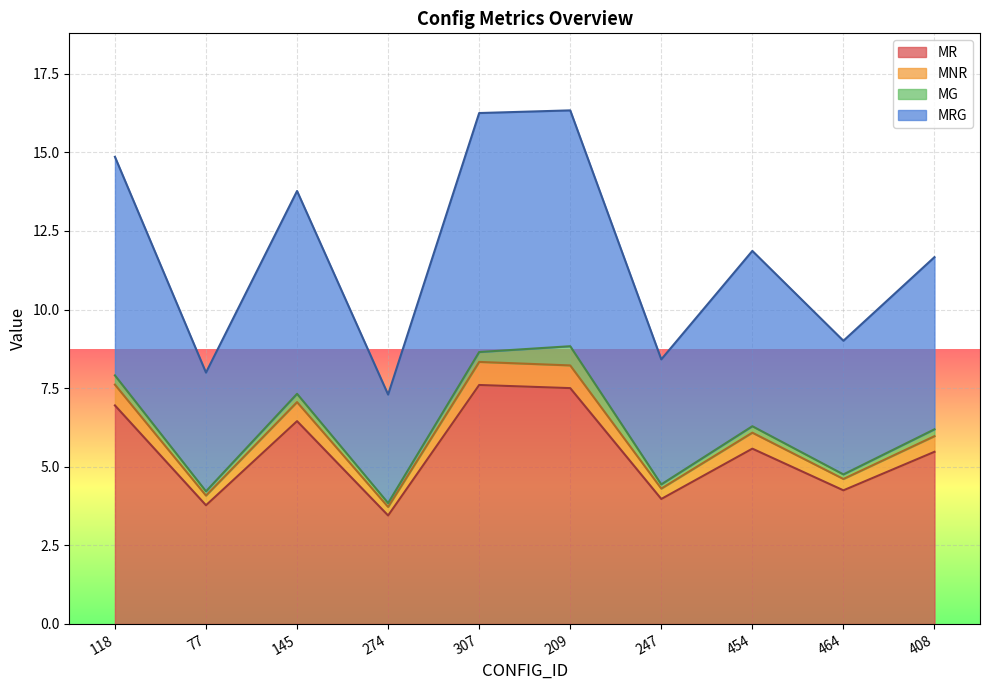

Is it true that MNR equals 3.3 at 118?

False